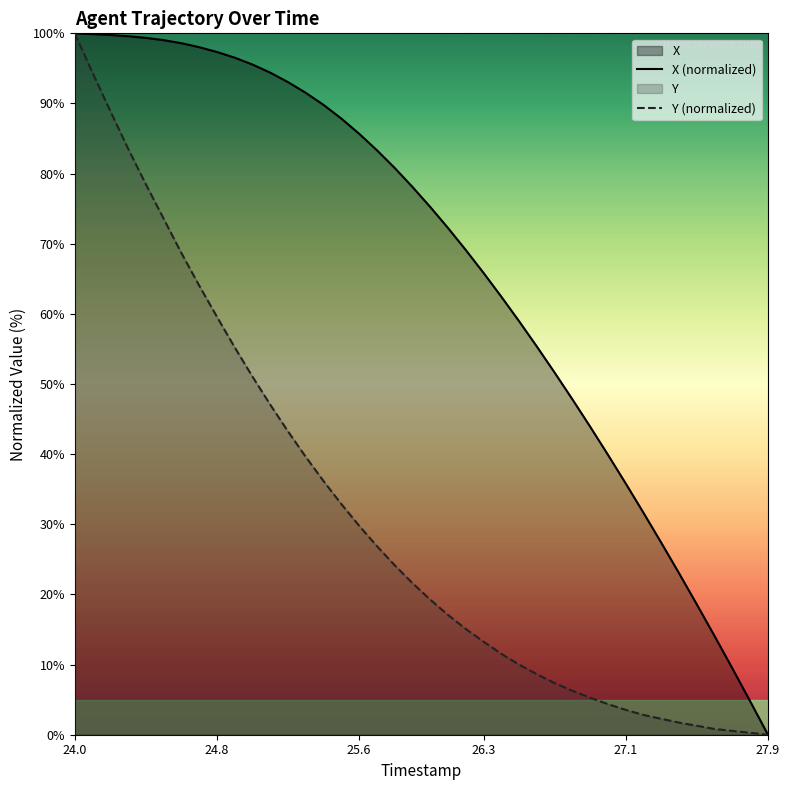

What is the greatest value displayed?

100.0